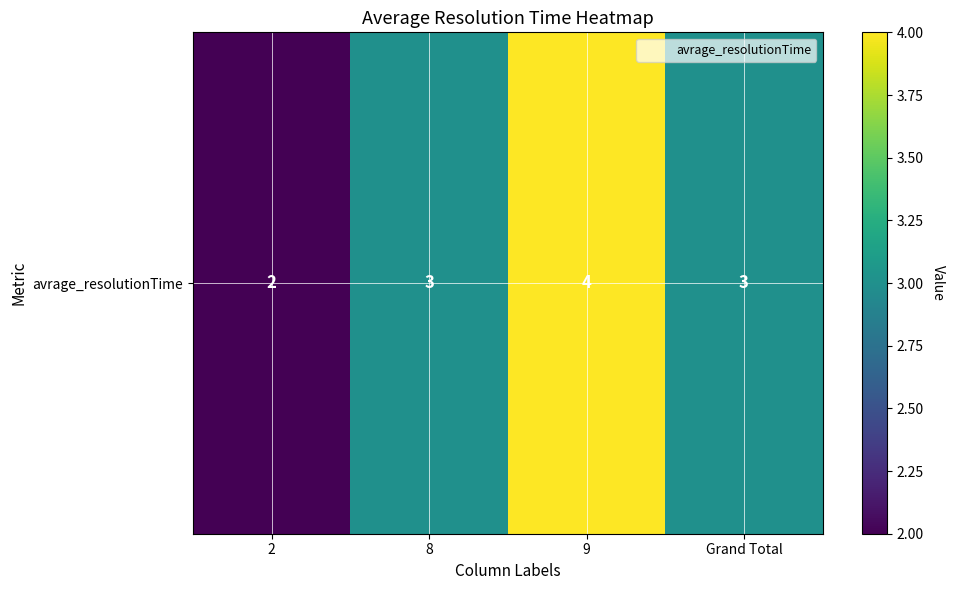

Which has a higher value, 9 or 8?

9